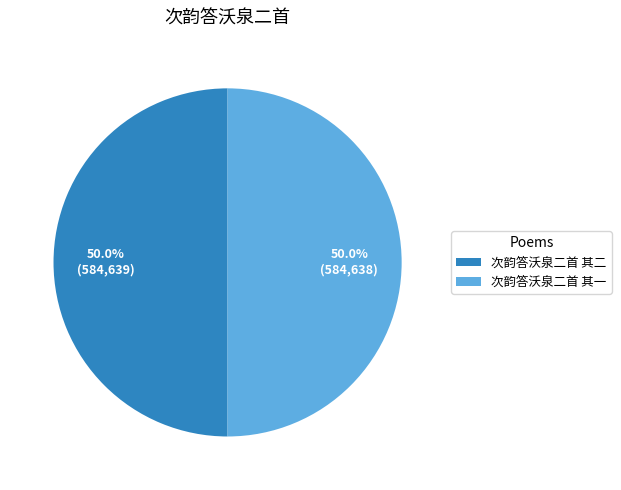

The 次韵答沃泉二首 其二 slice represents 50% of the pie. True or false?

True